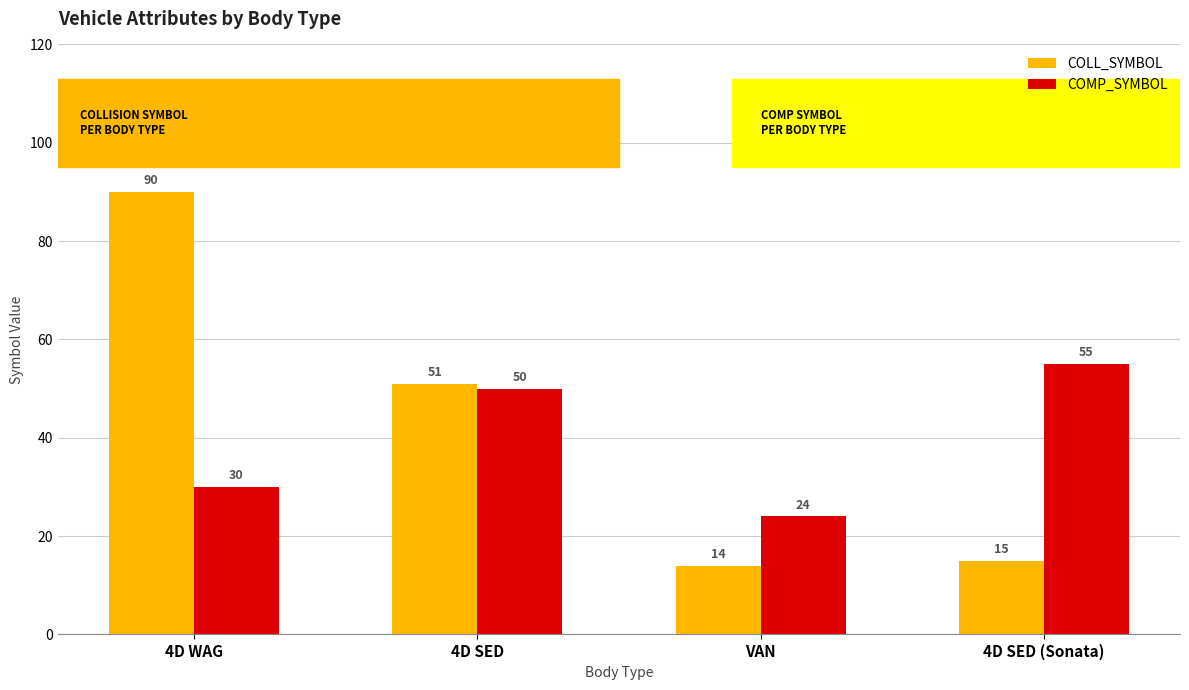

Which category has the highest value in the COMP_SYMBOL series?

4D SED (Sonata)